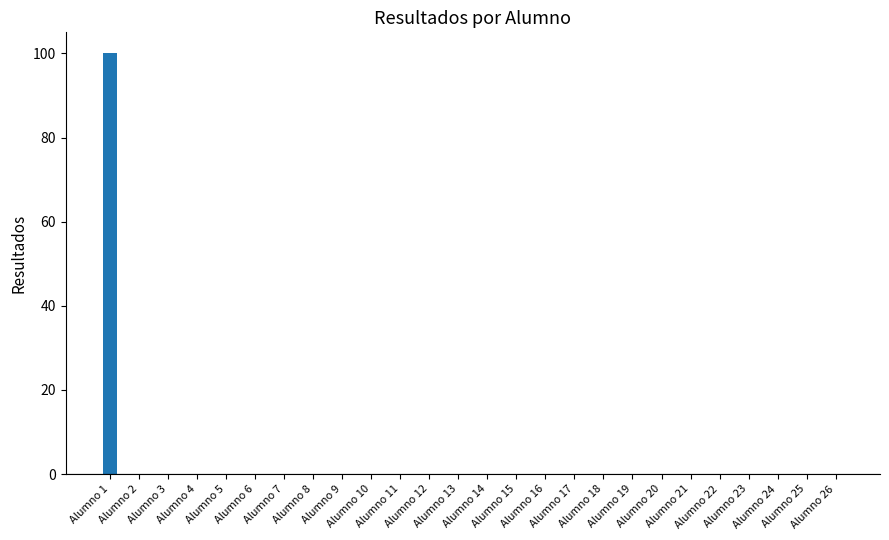

Reading left to right, what are all the values shown in this chart?

Alumno 1=100	Alumno 2=0	Alumno 3=0	Alumno 4=0	Alumno 5=0	Alumno 6=0	Alumno 7=0	Alumno 8=0	Alumno 9=0	Alumno 10=0	Alumno 11=0	Alumno 12=0	Alumno 13=0	Alumno 14=0	Alumno 15=0	Alumno 16=0	Alumno 17=0	Alumno 18=0	Alumno 19=0	Alumno 20=0	Alumno 21=0	Alumno 22=0	Alumno 23=0	Alumno 24=0	Alumno 25=0	Alumno 26=0